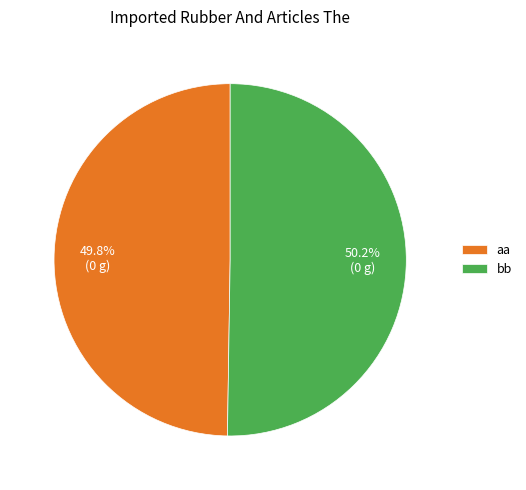

How many segments does this pie chart have?

2